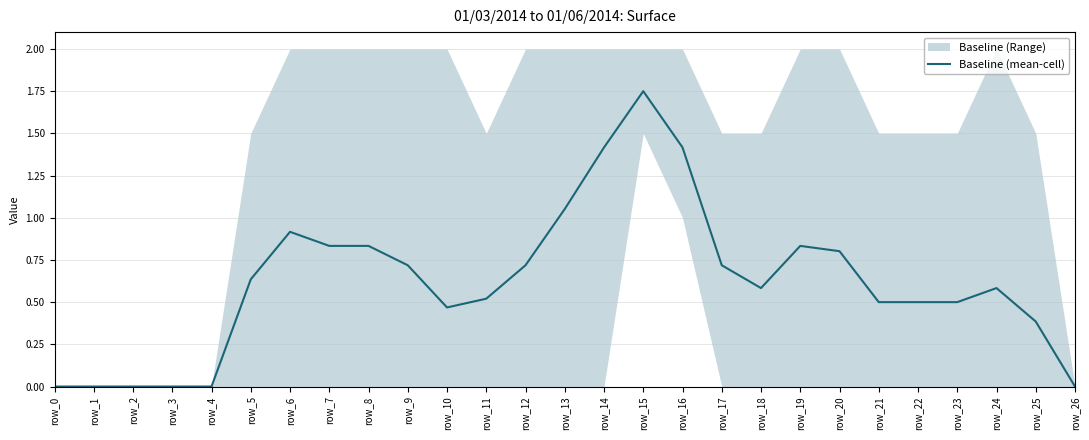

What is the maximum value shown in the chart?

1.8